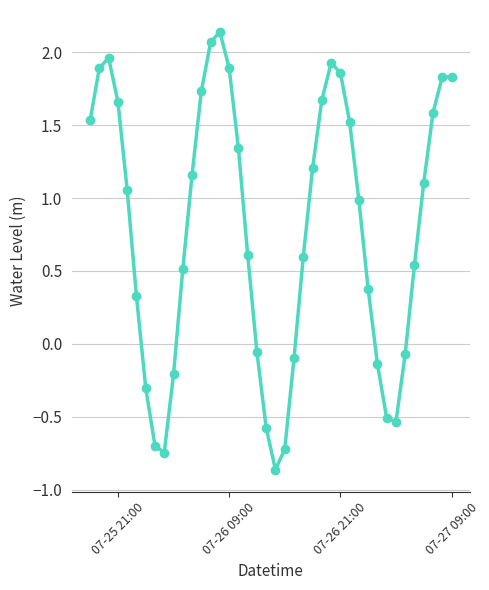

What is the average value?

0.8